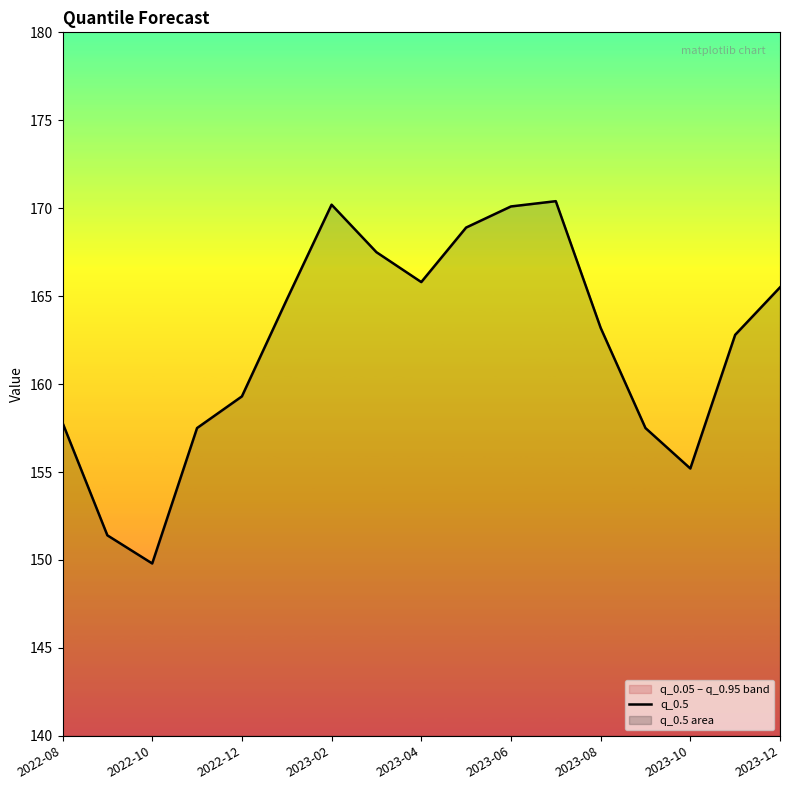

What is the sum of all values?

2757.7